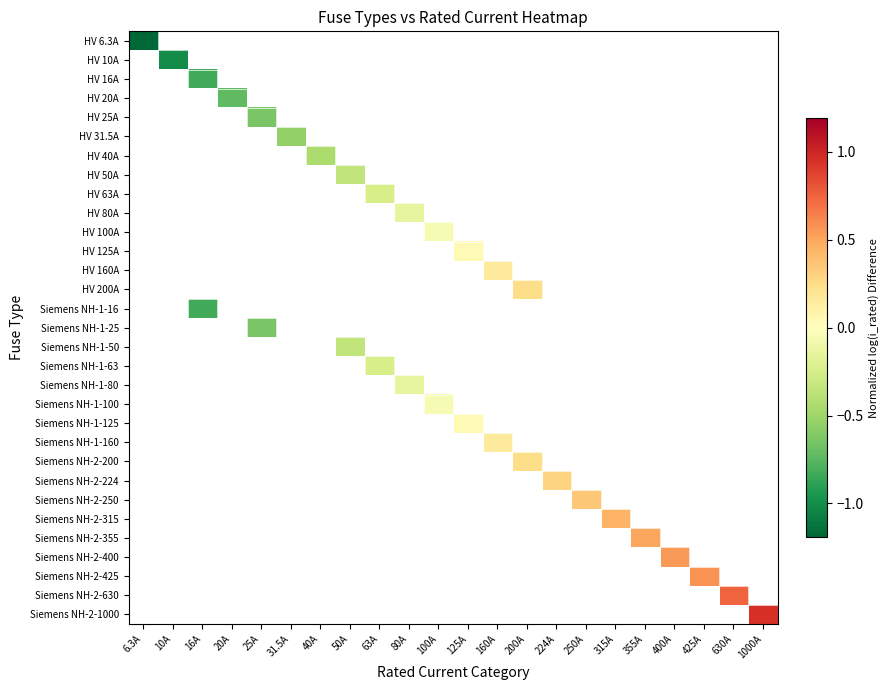

Which series has the largest range (max minus min)?

HV 6.3A